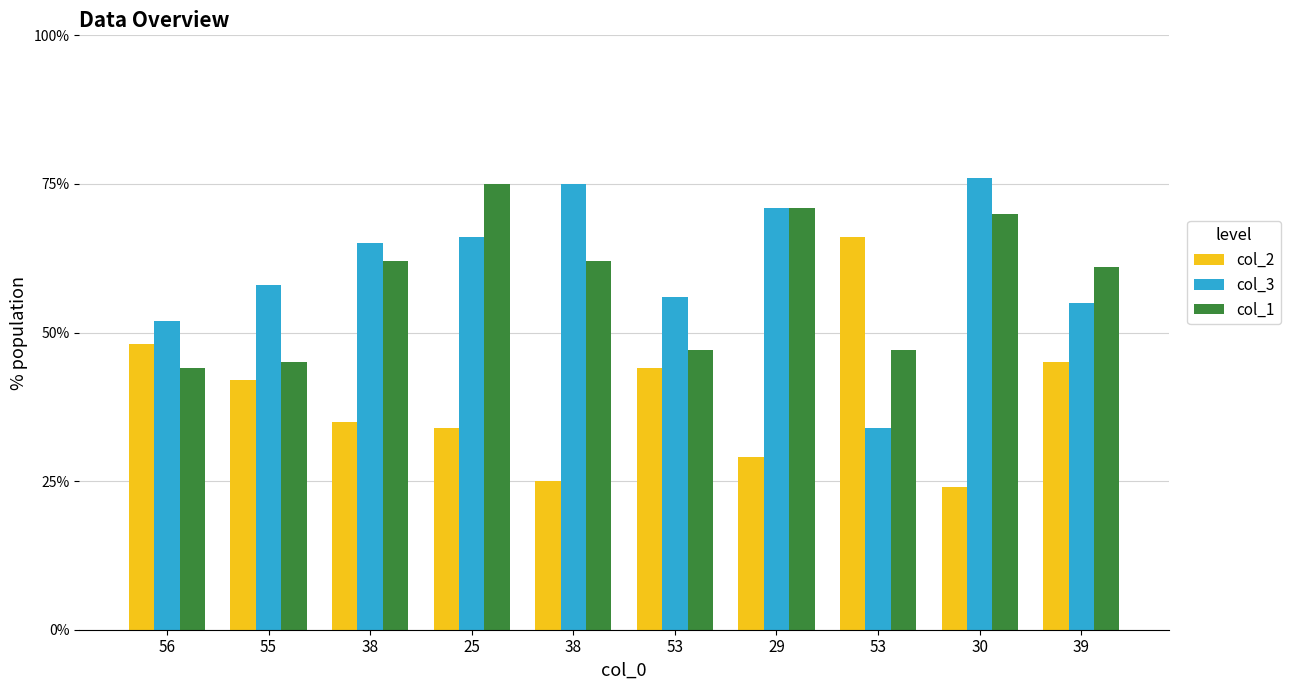

How many bars are there in each group?

3